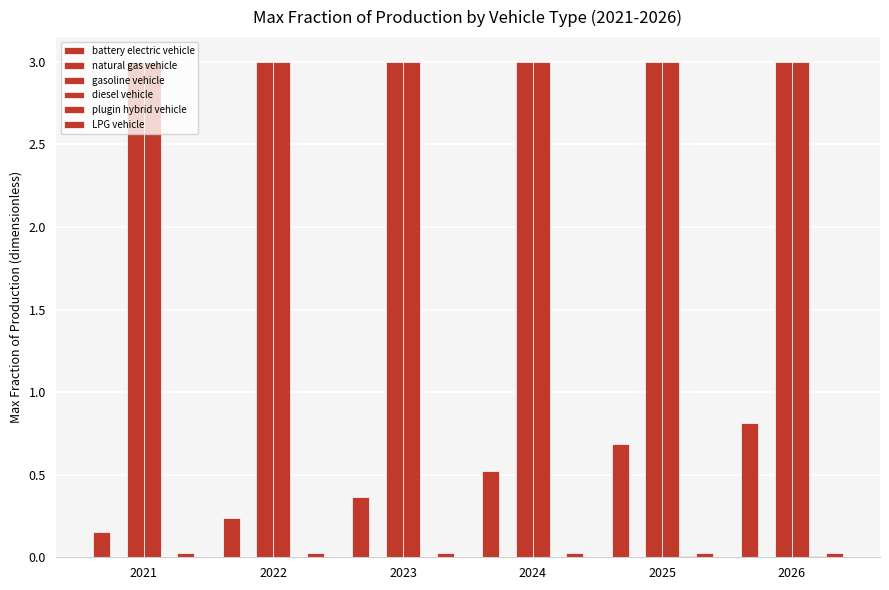

What is the average value of the battery electric vehicle series?

0.5